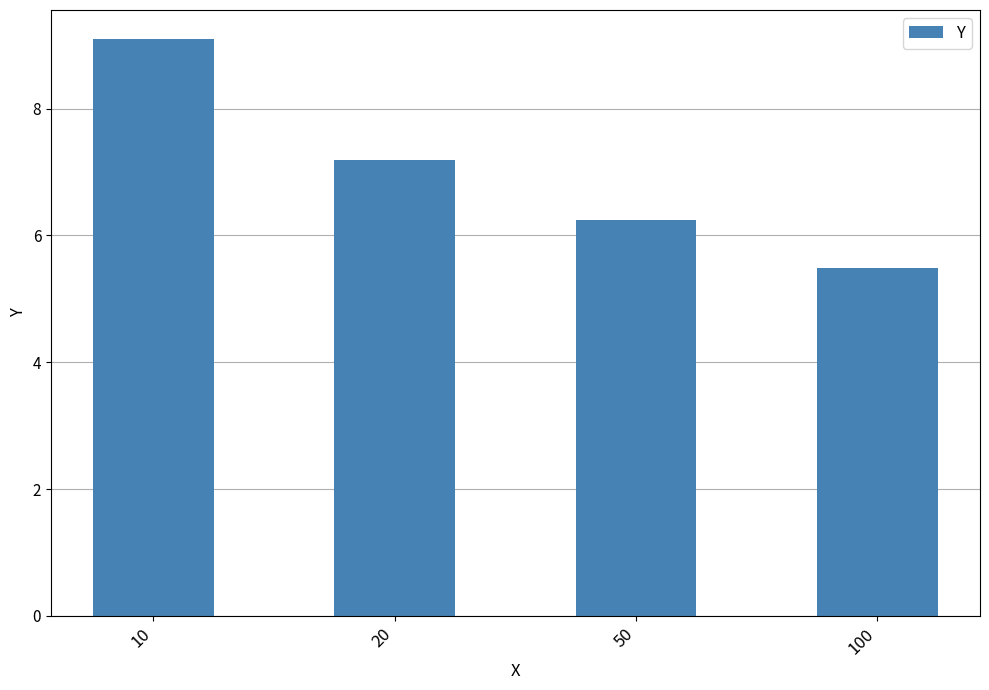

What is the difference between the maximum and minimum values?

3.6